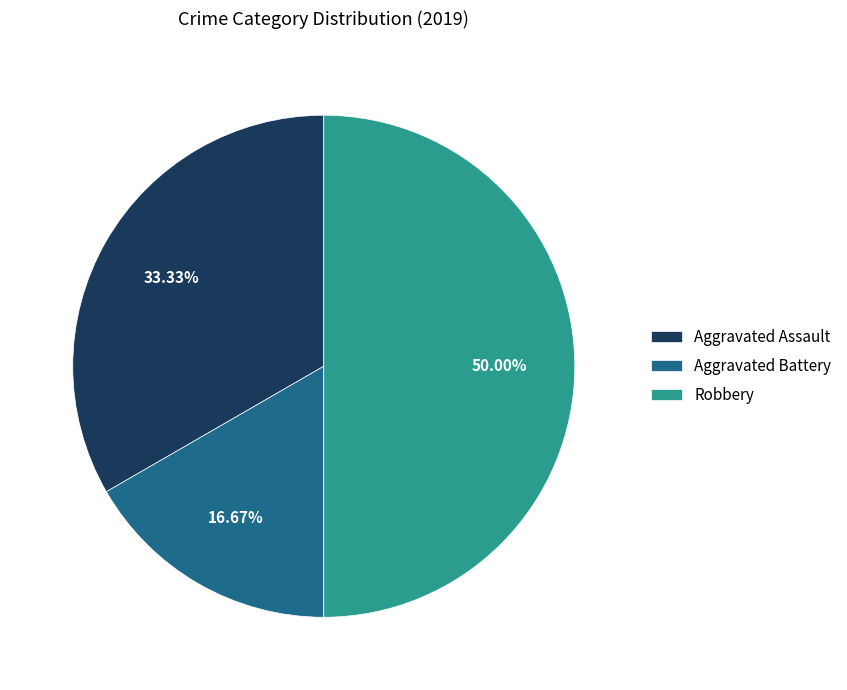

Rank the categories by value from highest to lowest.

Robbery, Aggravated Assault, Aggravated Battery